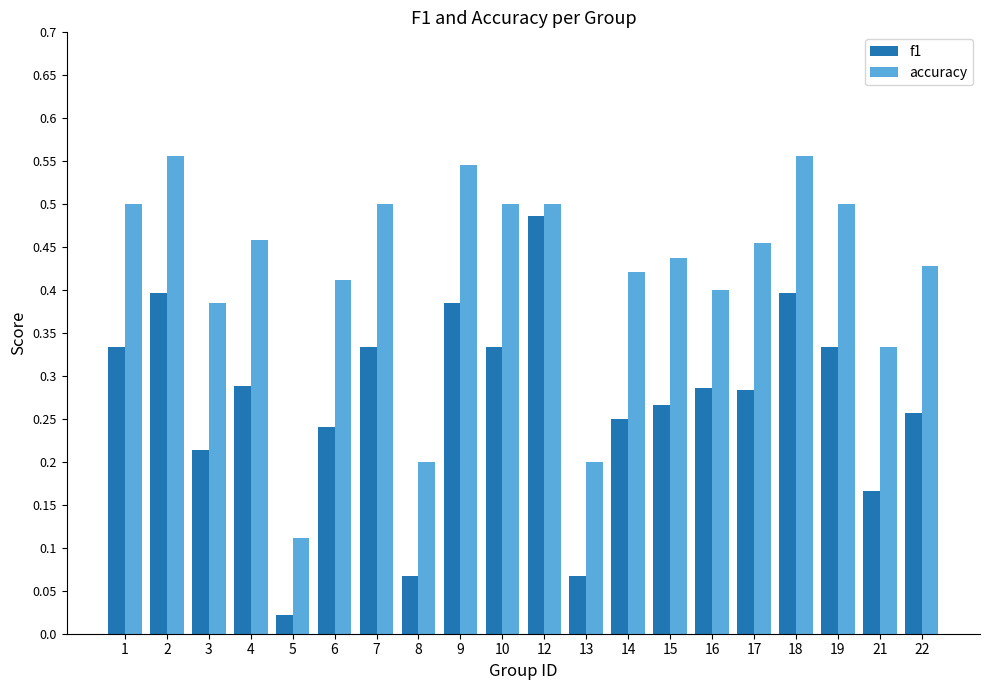

At which category is the sum across all series the highest?

12